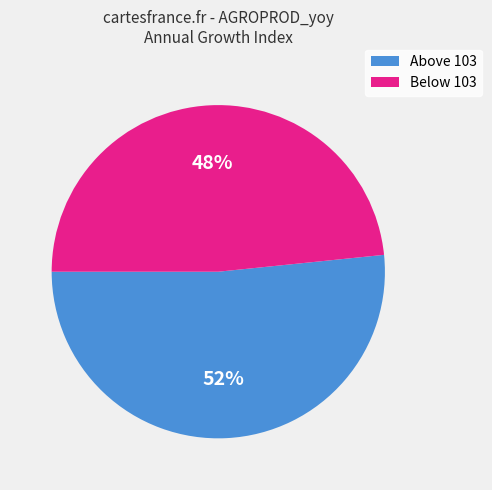

To the nearest percent, what is the average slice percentage?

50%